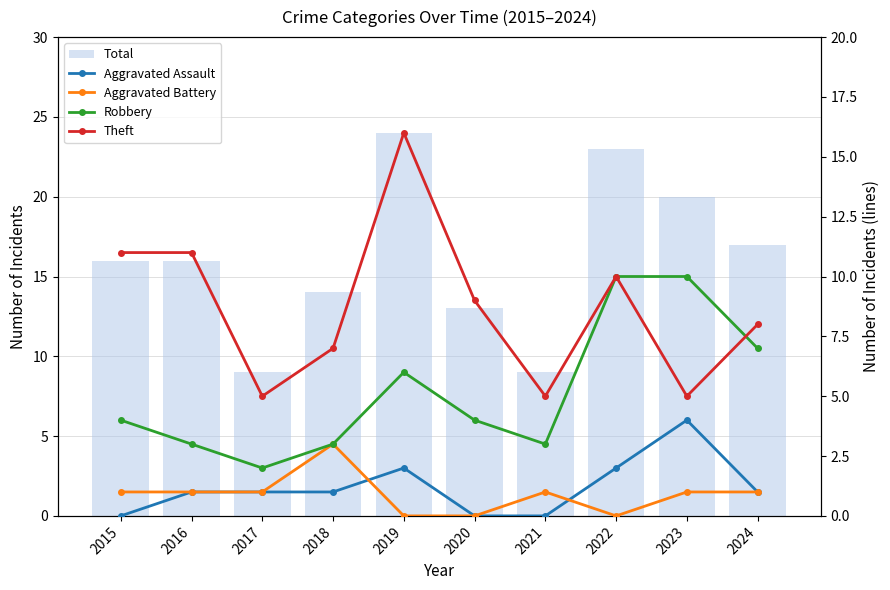

Reading left to right, transcribe all the data shown in this chart.

Total: 16	16	9	14	24	13	9	23	20	17
Aggravated Assault: 0	1	1	1	2	0	0	2	4	1
Aggravated Battery: 1	1	1	3	0	0	1	0	1	1
Robbery: 4	3	2	3	6	4	3	10	10	7
Theft: 11	11	5	7	16	9	5	10	5	8